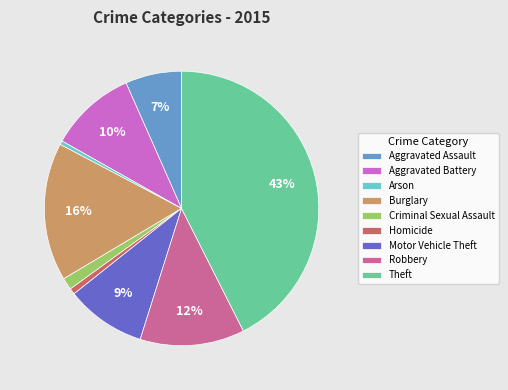

To the nearest percent, what is the average slice percentage?

11%